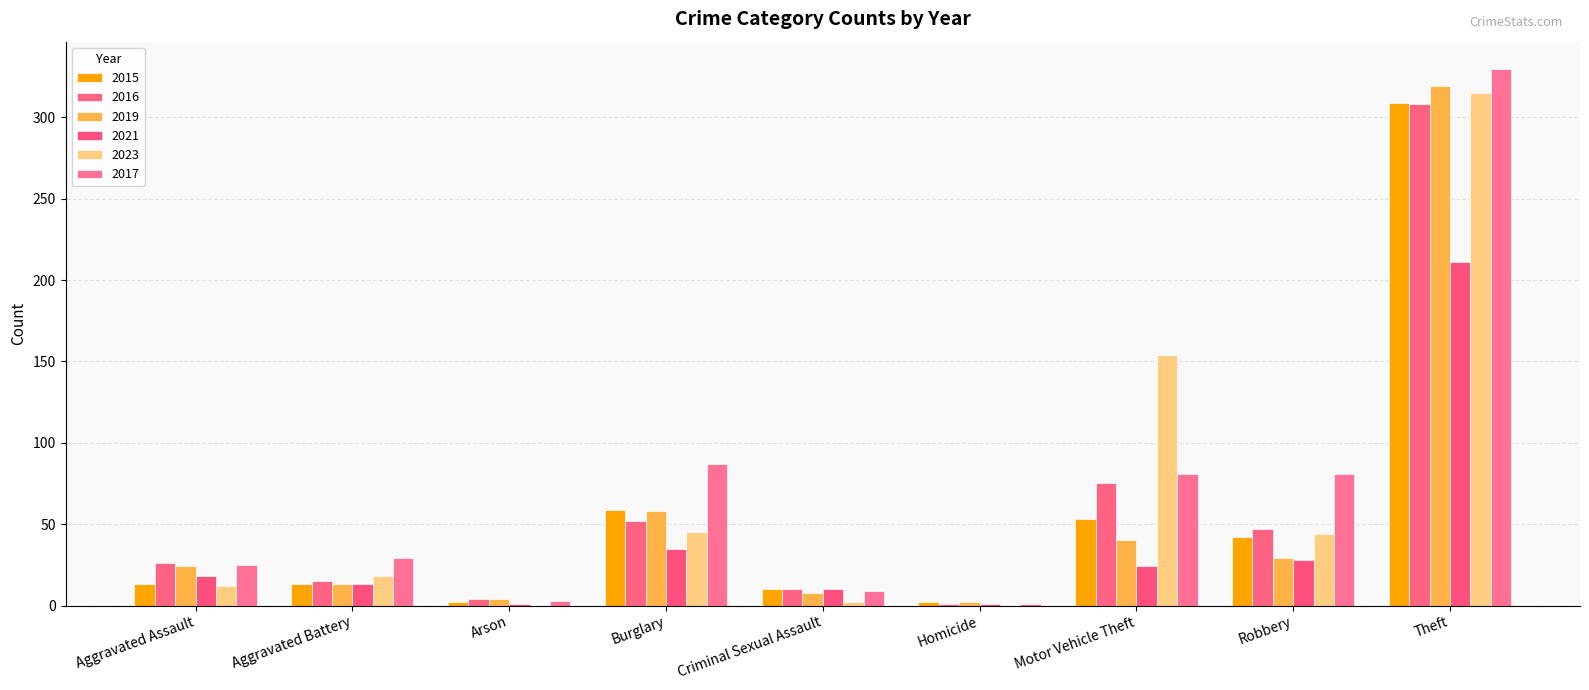

What is the label of the 1st bar from the left?

Aggravated Assault